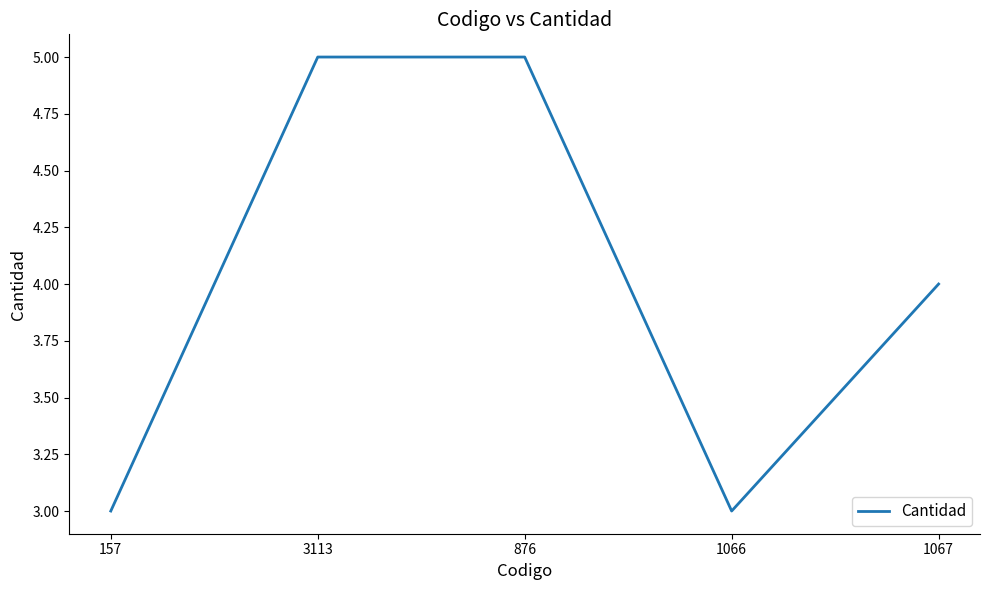

What position from the left is 3113?

2